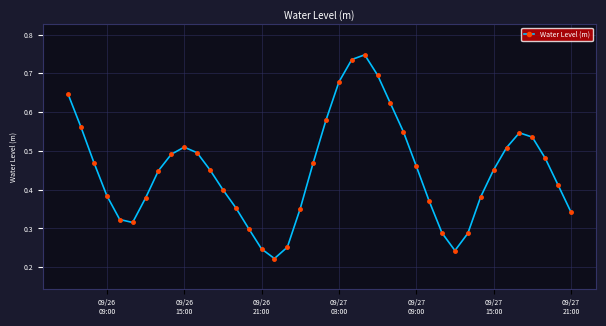

Count the values in the range 0 to 1.

40